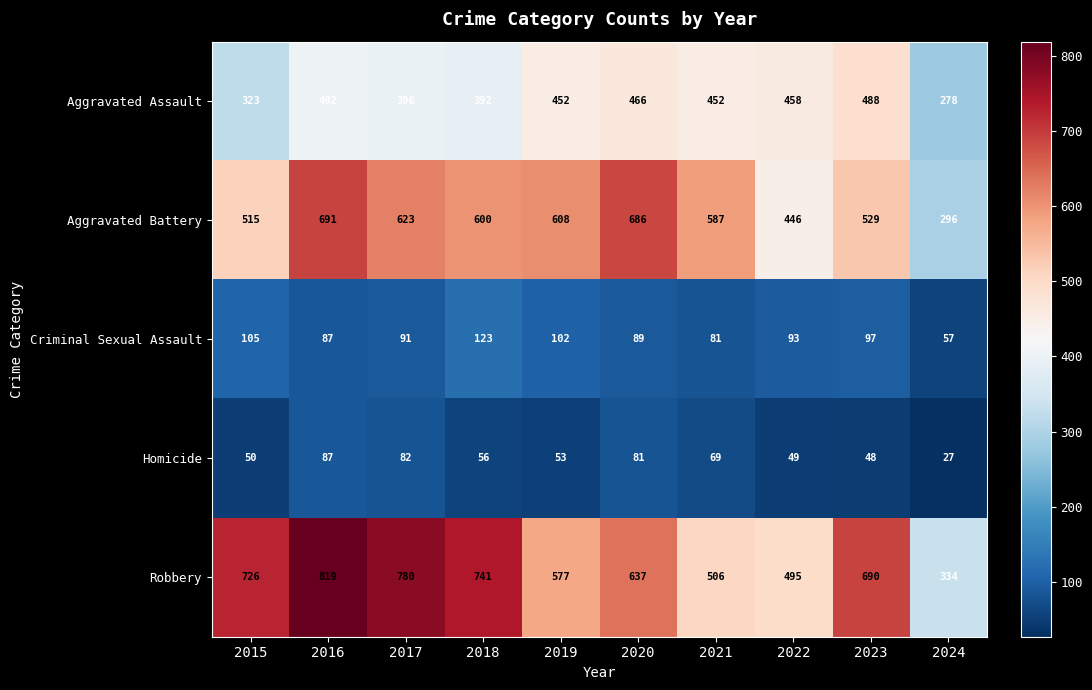

Which series changed the most between 2017 and 2022?

Robbery